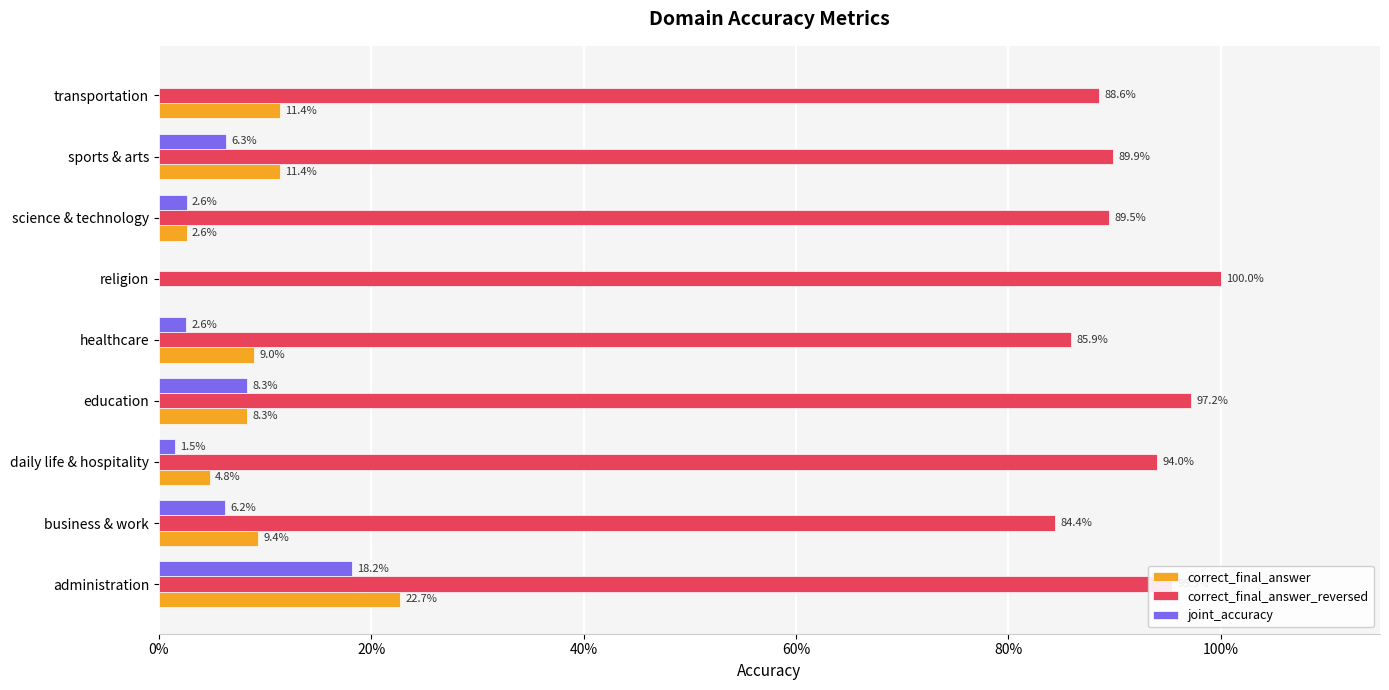

What is the average value of the joint_accuracy series?

0.1